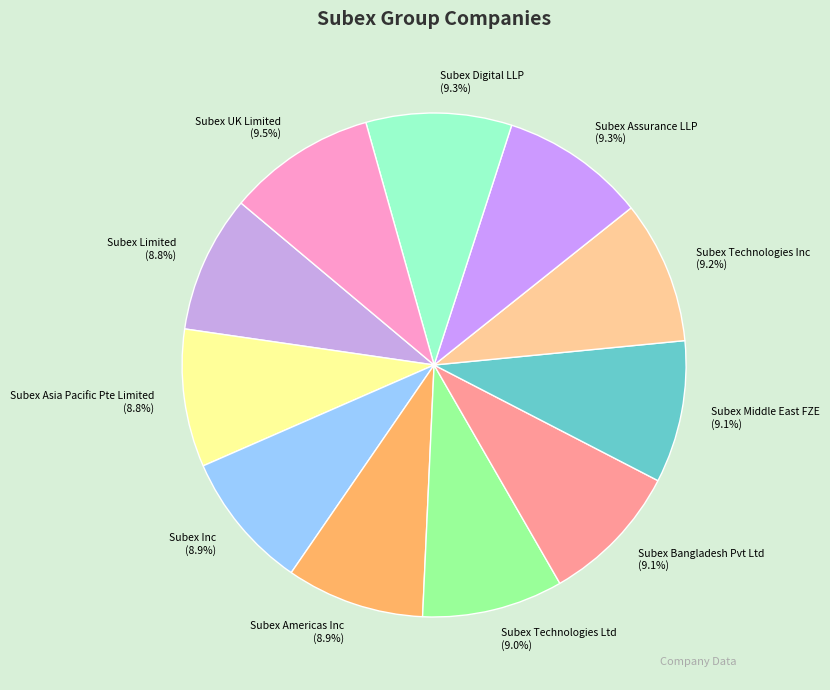

Is the sum of Subex Middle East FZE and Subex Bangladesh Pvt Ltd greater than half?

No